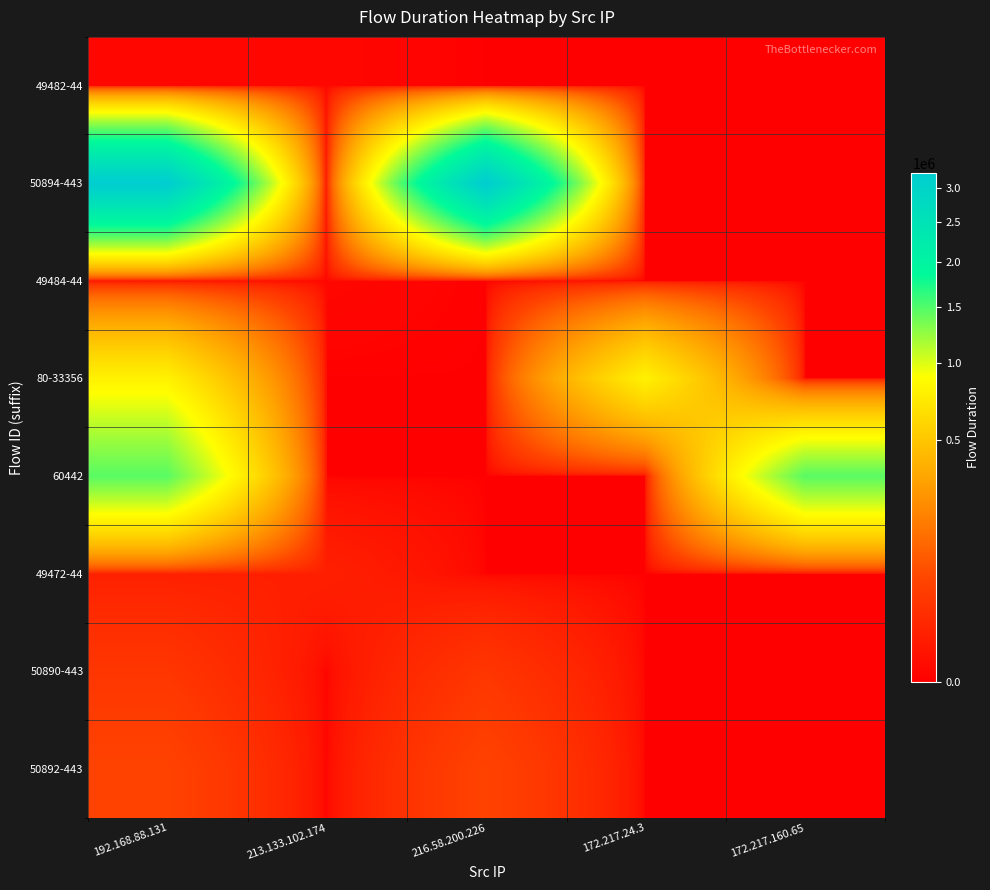

Reading left to right, list all the values displayed in this chart.

49482-44: 192.168.88.131=173	213.133.102.174=173	216.58.200.226=0	172.217.24.3=0	172.217.160.65=0
50894-443: 192.168.88.131=3230088	213.133.102.174=0	216.58.200.226=3230088	172.217.24.3=0	172.217.160.65=0
49484-44: 192.168.88.131=172	213.133.102.174=172	216.58.200.226=0	172.217.24.3=0	172.217.160.65=0
80-33356: 192.168.88.131=793697	213.133.102.174=0	216.58.200.226=0	172.217.24.3=793697	172.217.160.65=0
60442: 192.168.88.131=1467574	213.133.102.174=0	216.58.200.226=0	172.217.24.3=0	172.217.160.65=1467574
49472-44: 192.168.88.131=8539	213.133.102.174=8539	216.58.200.226=0	172.217.24.3=0	172.217.160.65=0
50890-443: 192.168.88.131=31697	213.133.102.174=0	216.58.200.226=31697	172.217.24.3=0	172.217.160.65=0
50892-443: 192.168.88.131=53404	213.133.102.174=0	216.58.200.226=53404	172.217.24.3=0	172.217.160.65=0